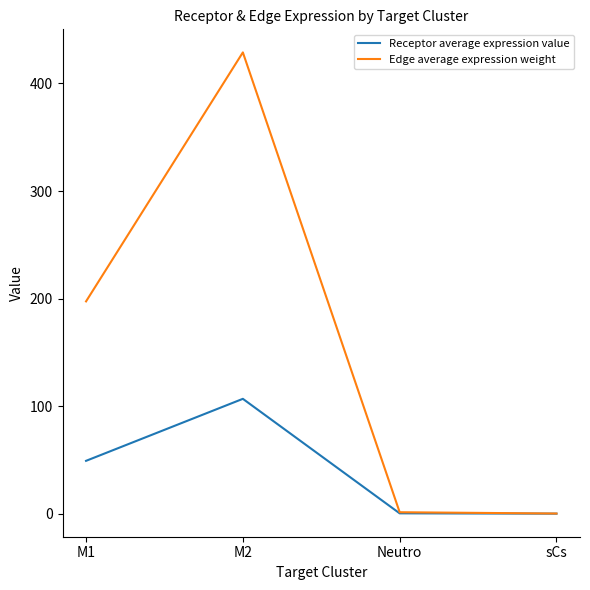

Is it true that Receptor average expression value equals 85.1 at M1?

False